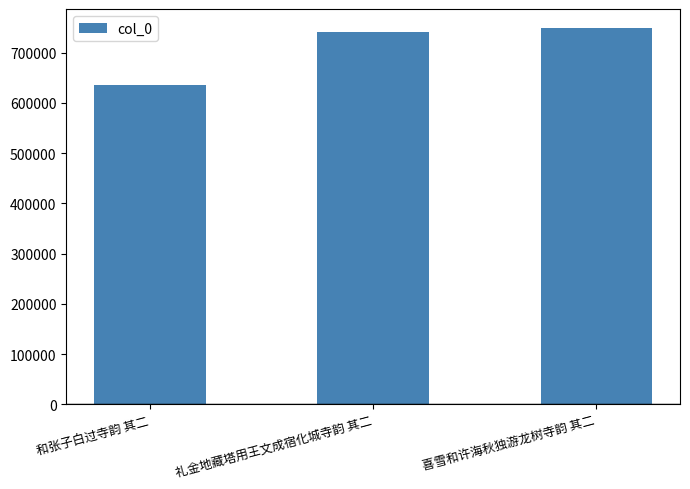

What is the smallest value displayed?

636544